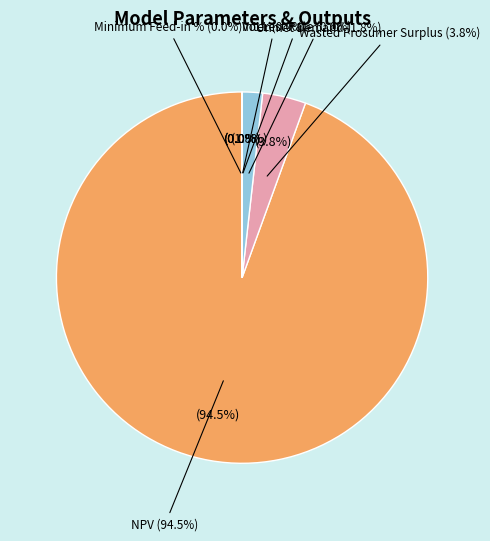

What percentage is the Wasted Prosumer Surplus slice, to the nearest percent?

4%